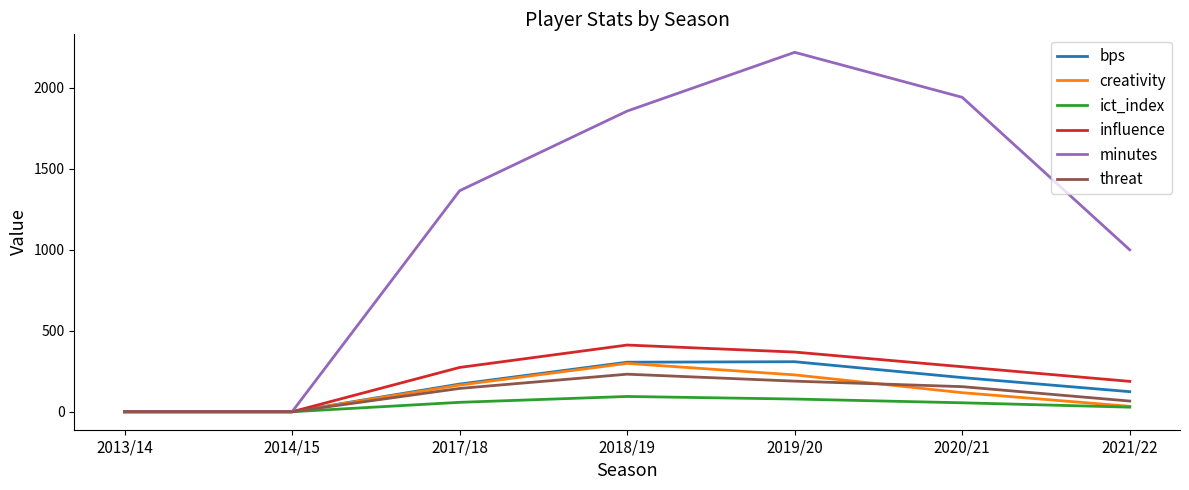

How many values in the creativity series exceed 117?

4